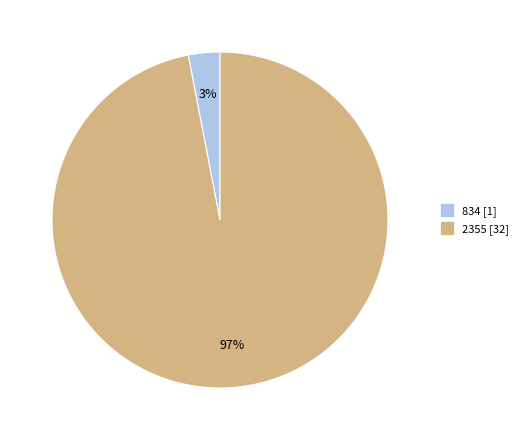

To the nearest percent, what portion does 2355 represent?

97%